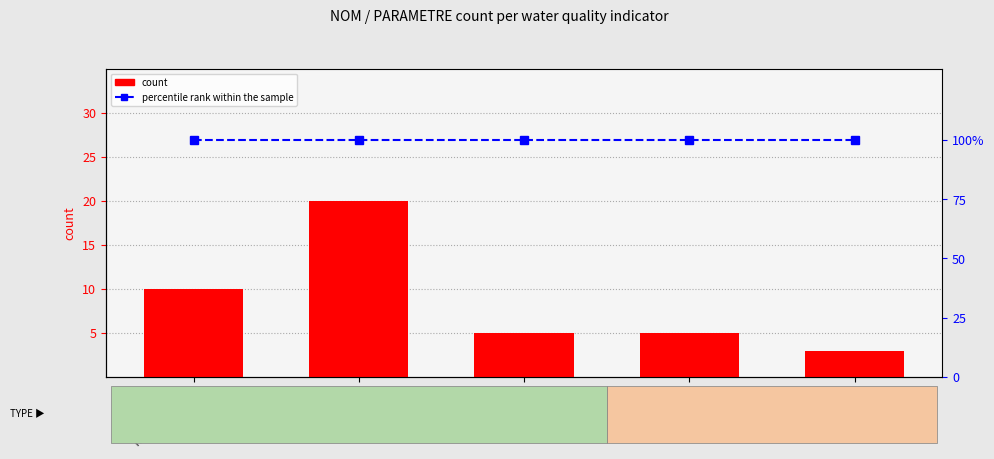

What is the sum of all percentile rank within the sample values?

500